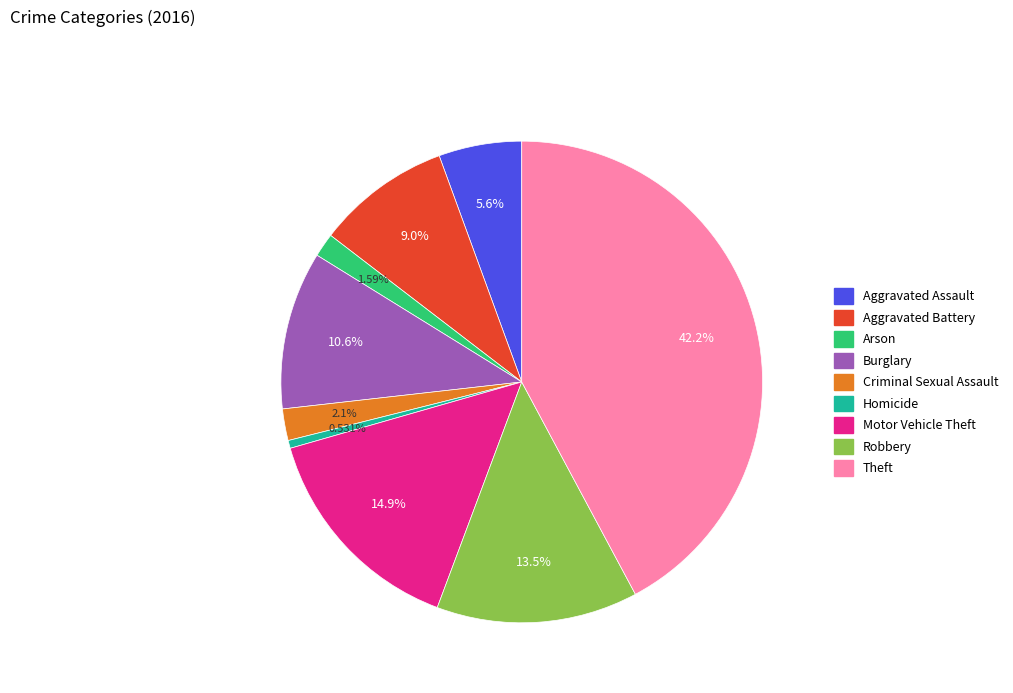

To the nearest percent, what is the difference between the Homicide and Robbery slice percentages?

13%